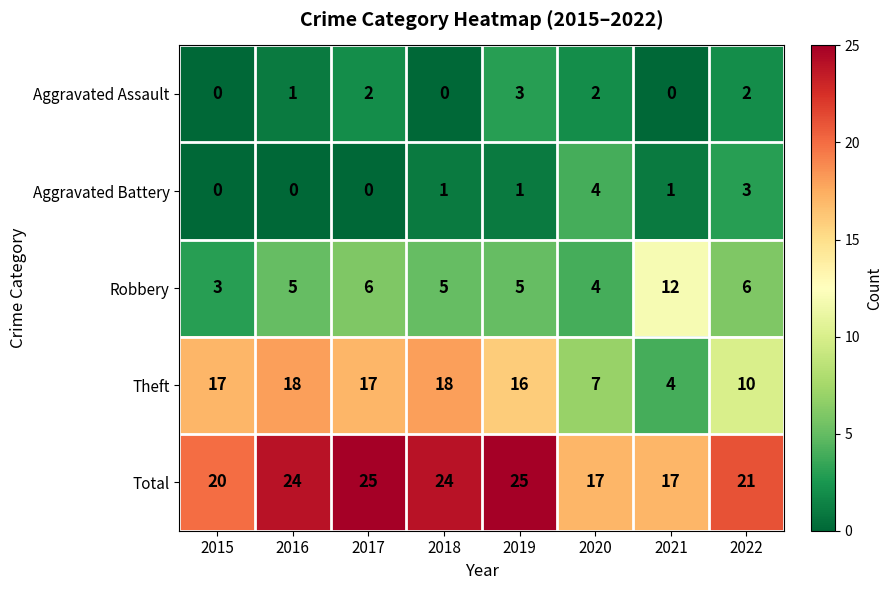

List the series in order of their peak value, highest first.

Total, Theft, Robbery, Aggravated Battery, Aggravated Assault